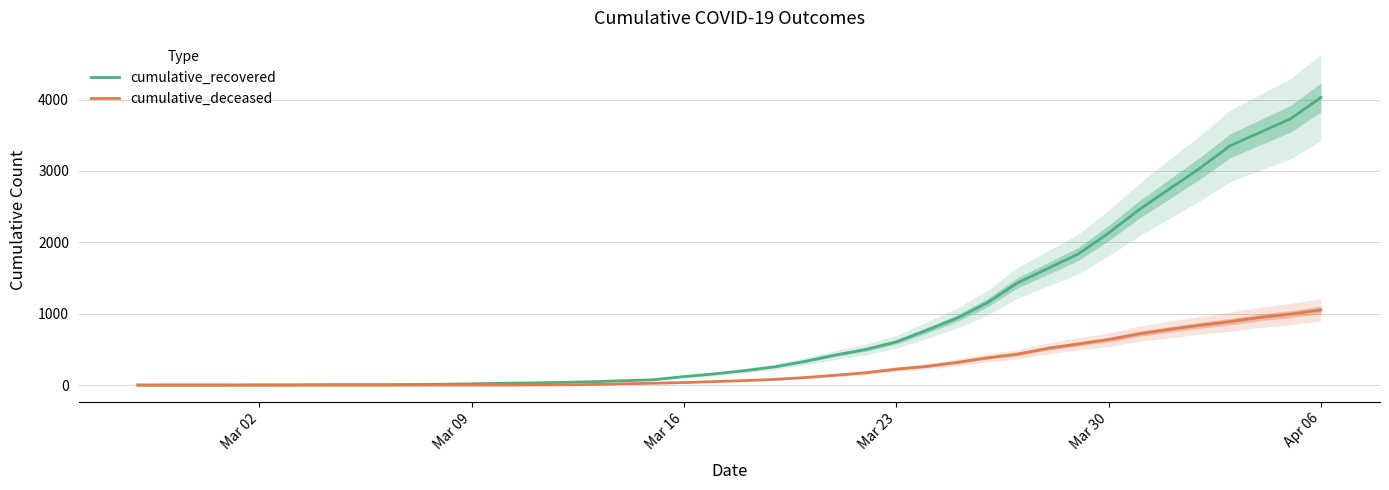

At which label is cumulative_recovered closest to 2015?

Mar 30